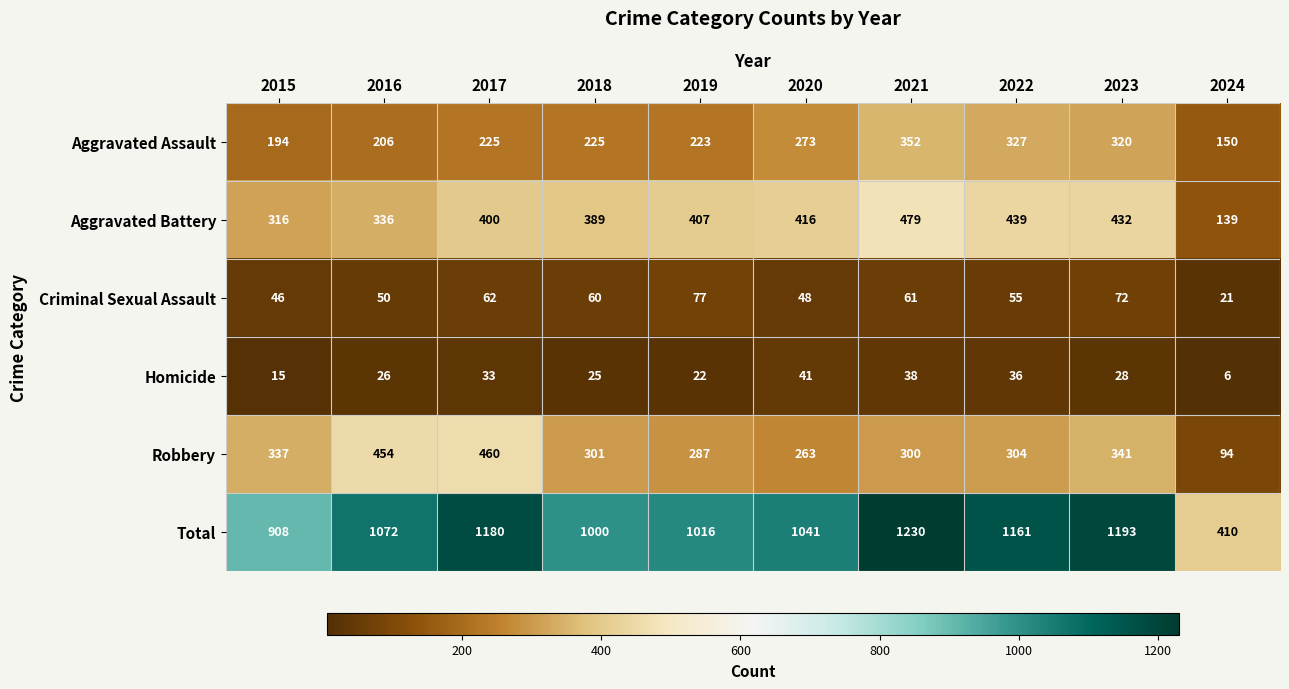

The Homicide series shows 38 at 2021. True or false?

True